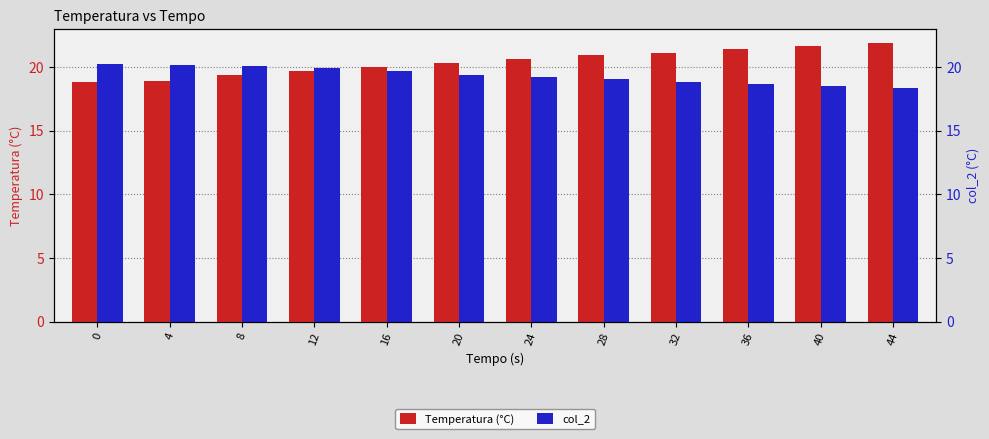

Read the col_2 value at 40.

18.6